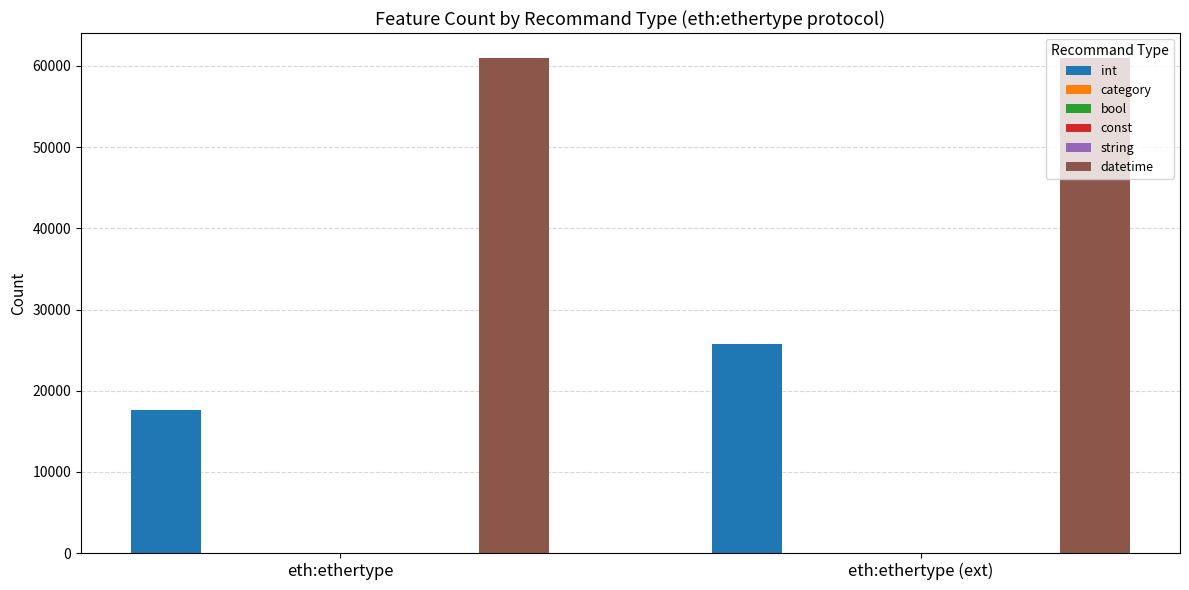

What is the maximum value shown in the chart?

61008